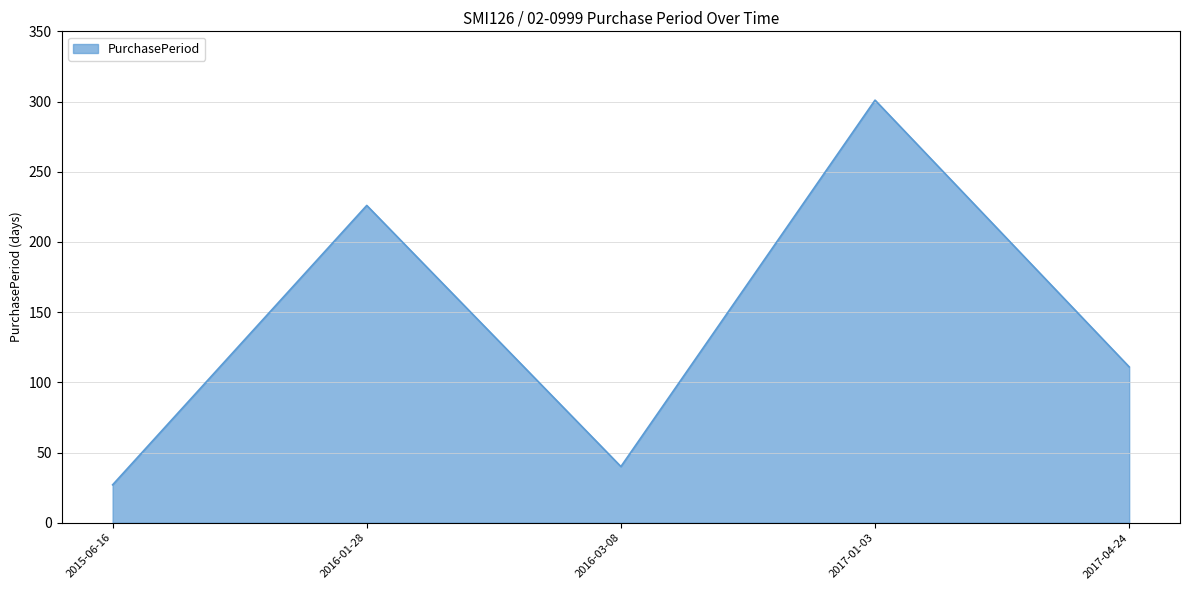

What is the sum of the values at 2017-04-24 and 2015-06-16?

138